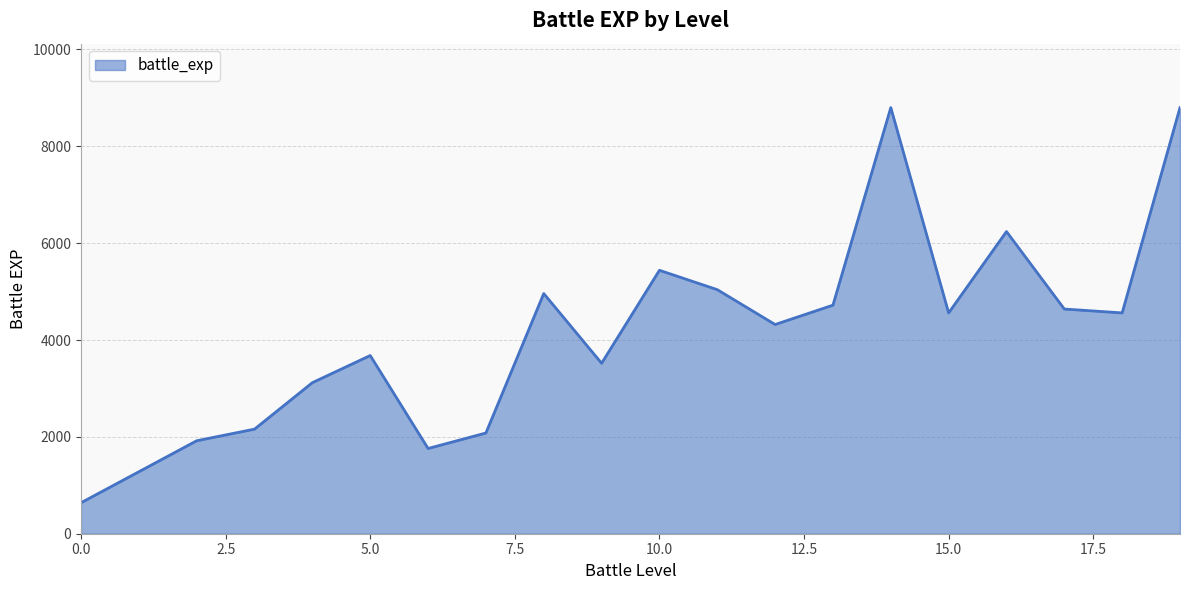

What is the difference between the maximum and second lowest values?

7520